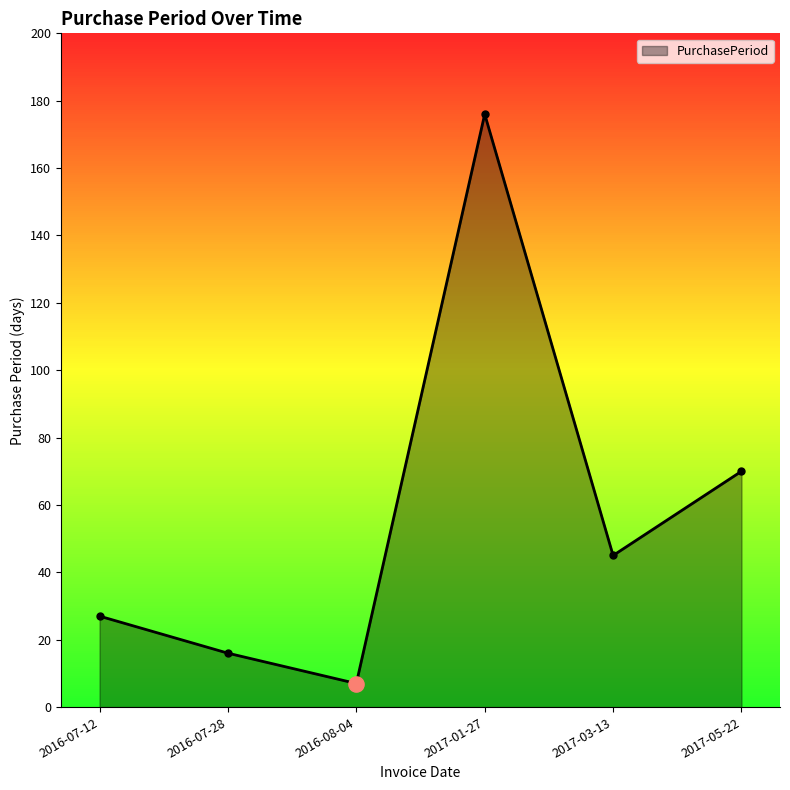

Which has a higher value, 2016-07-28 or 2017-05-22?

2017-05-22